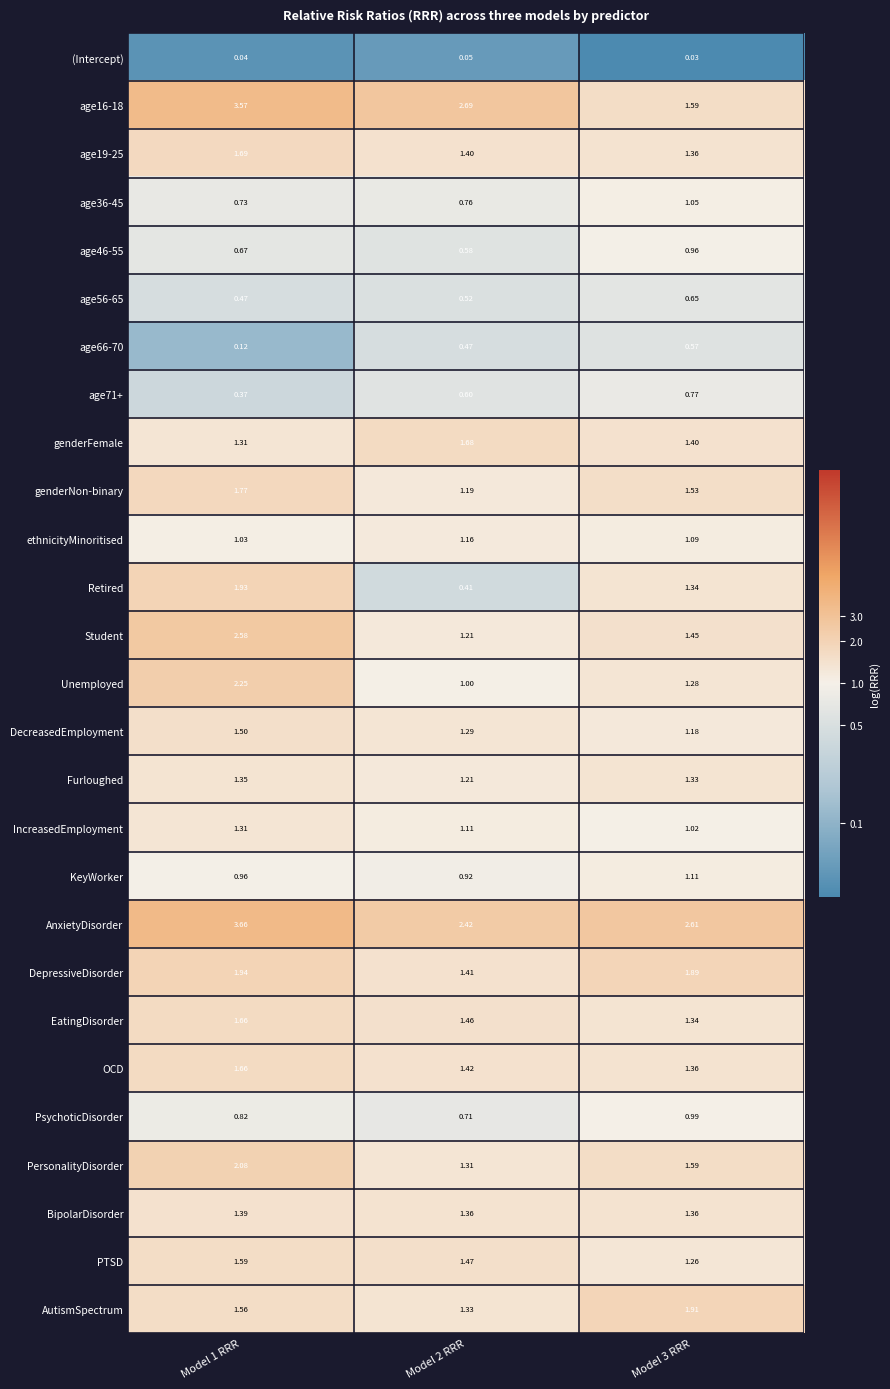

Which series has the largest total across all categories?

AnxietyDisorder